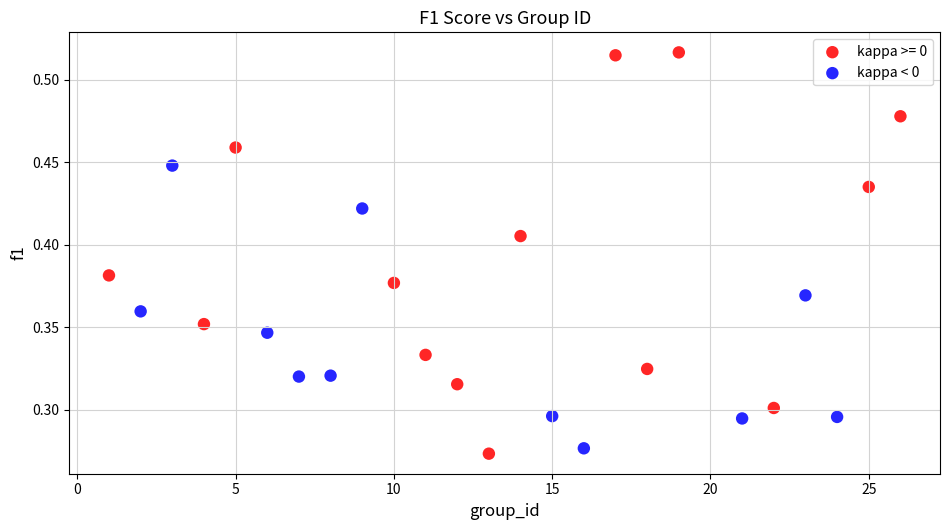

Which series reaches the maximum Y coordinate?

kappa >= 0